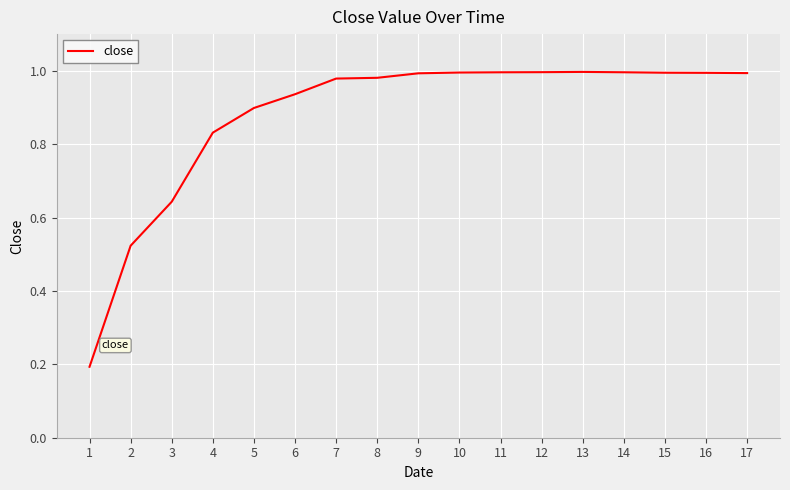

What is the change in value from 3 to 4?

+0.2